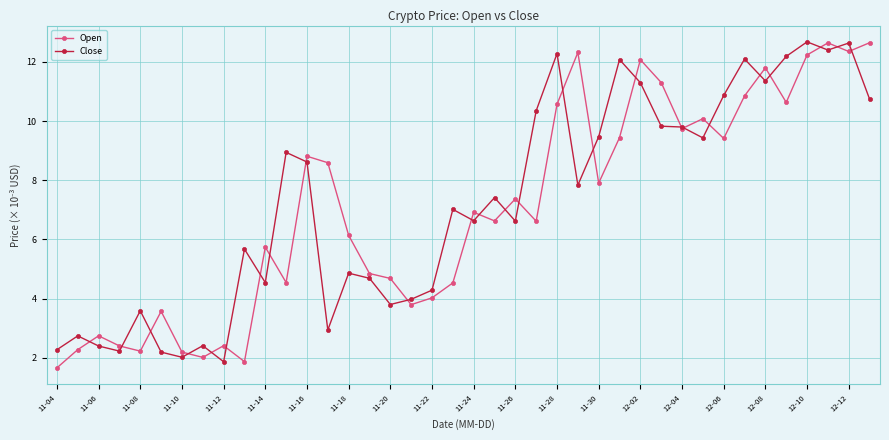

True or false: Close and Open cross at least once.

True